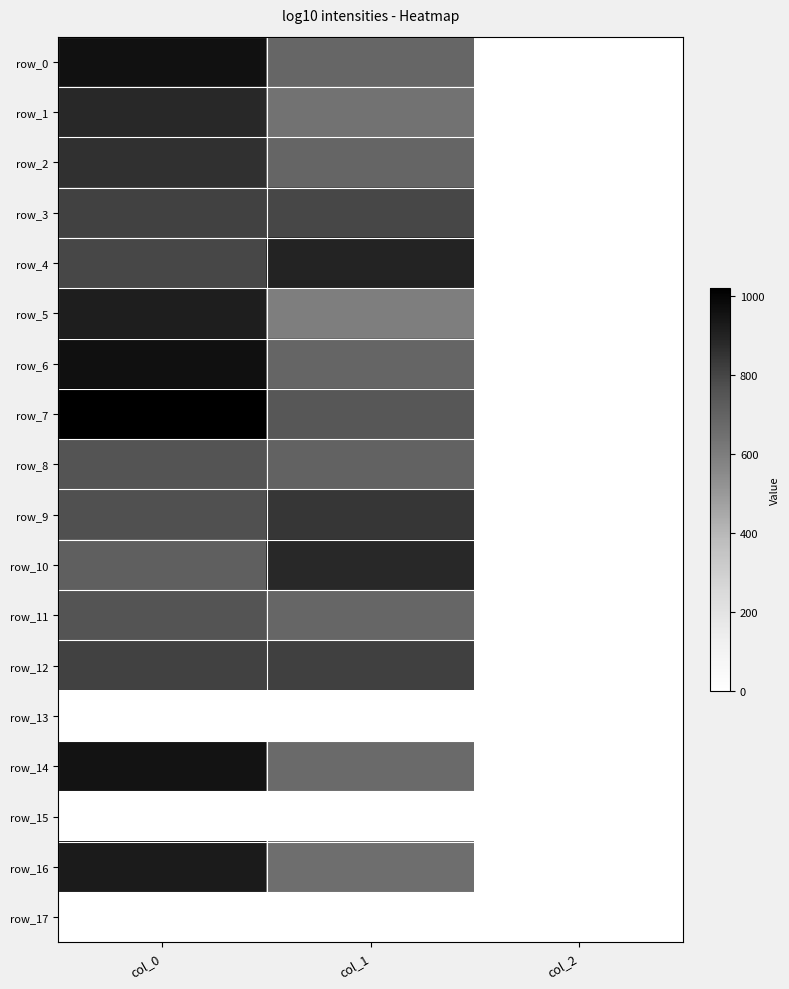

Is the value of row_13 at col_1 greater than the value of row_7 at col_2?

No